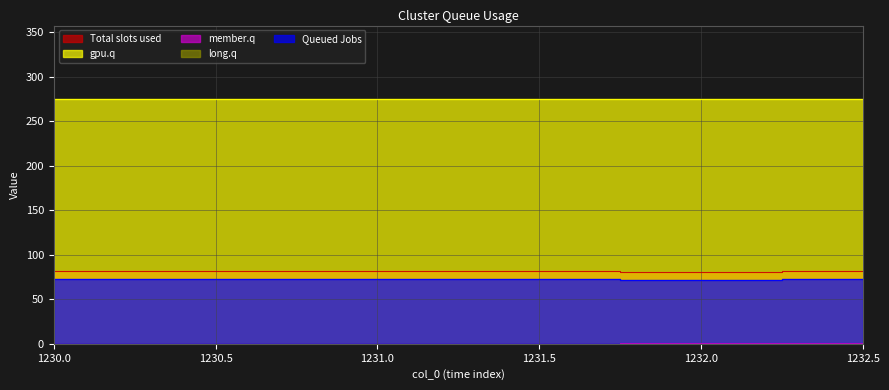

Which label corresponds to the largest value in the chart?

1230.0